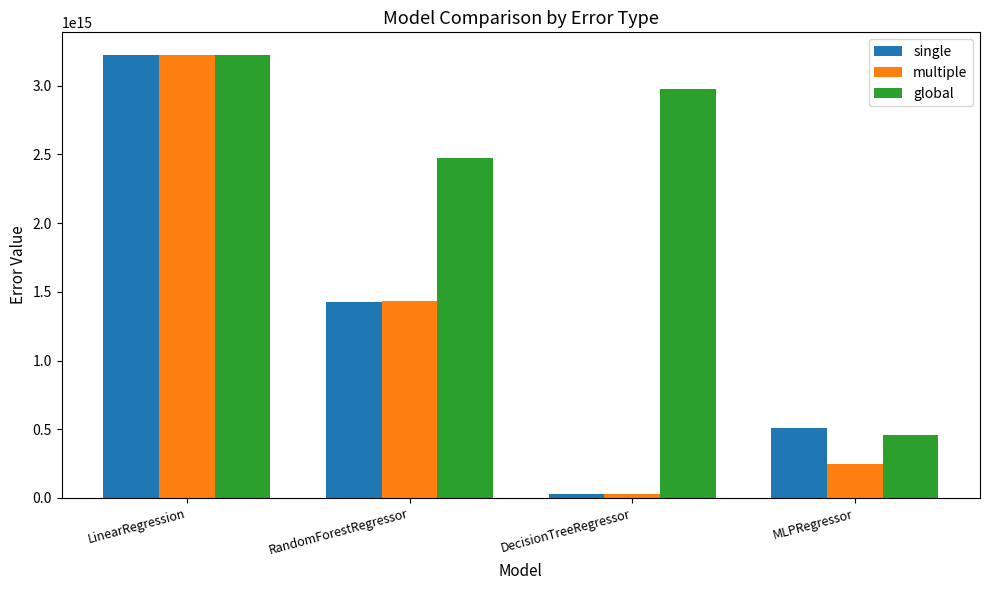

Which label corresponds to the largest value in the chart?

LinearRegression